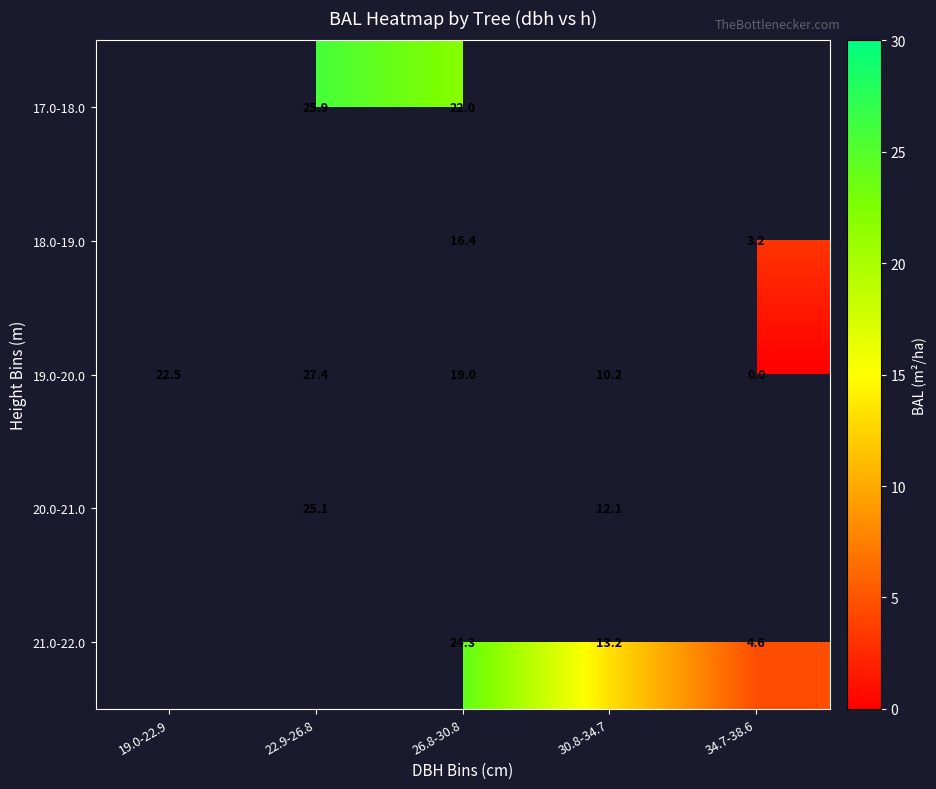

How many distinct data groups are displayed?

5